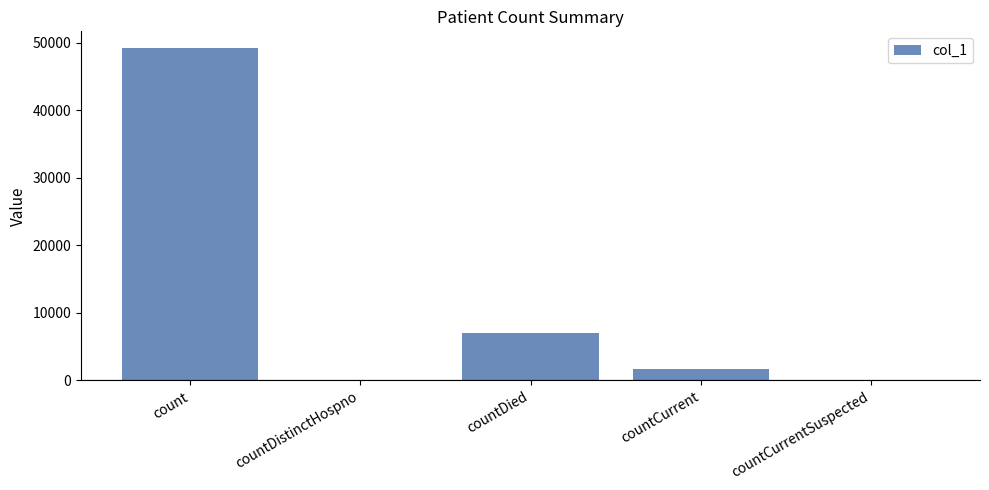

At which label does the data first exceed 1689?

count